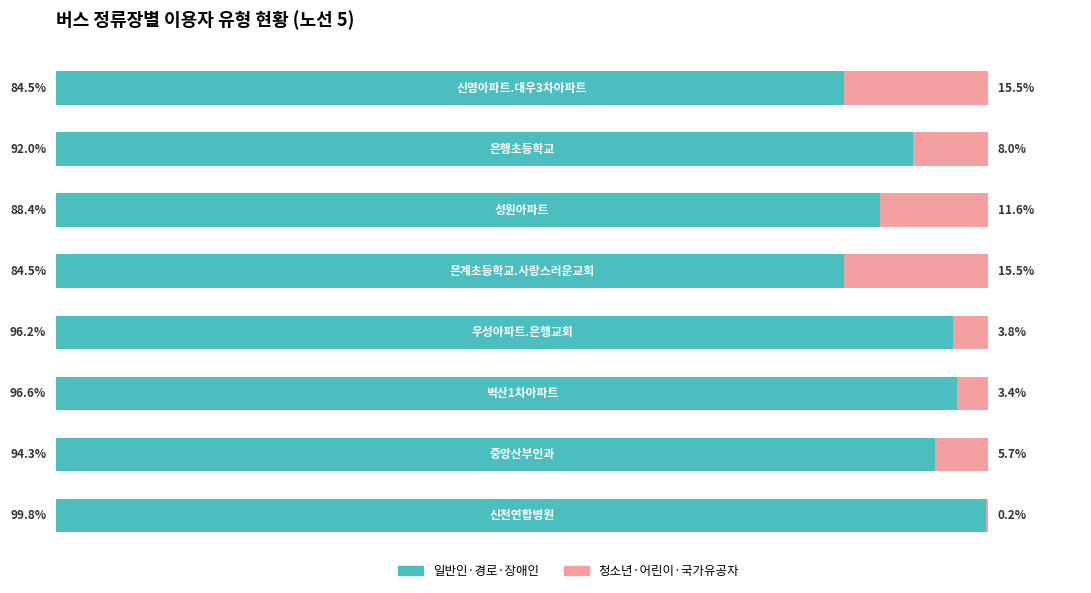

What are all the series names shown in the legend?

일반인·경로·장애인, 청소년·어린이·국가유공자